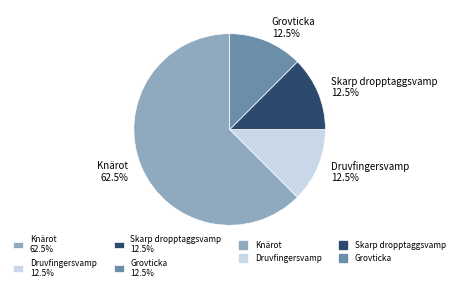

How much of the chart is everything except Skarp dropptaggsvamp 12.5%?

87.5%